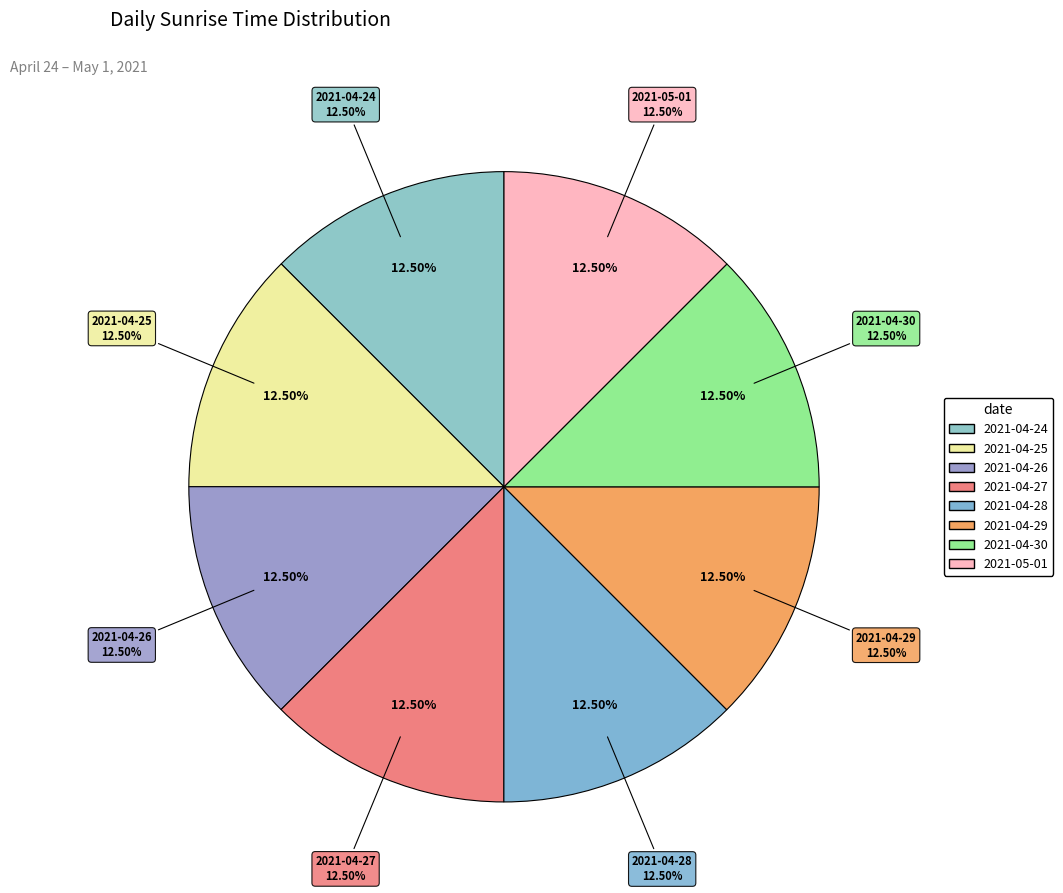

Is the sum of 2021-05-01 and 2021-04-28 greater than half?

No